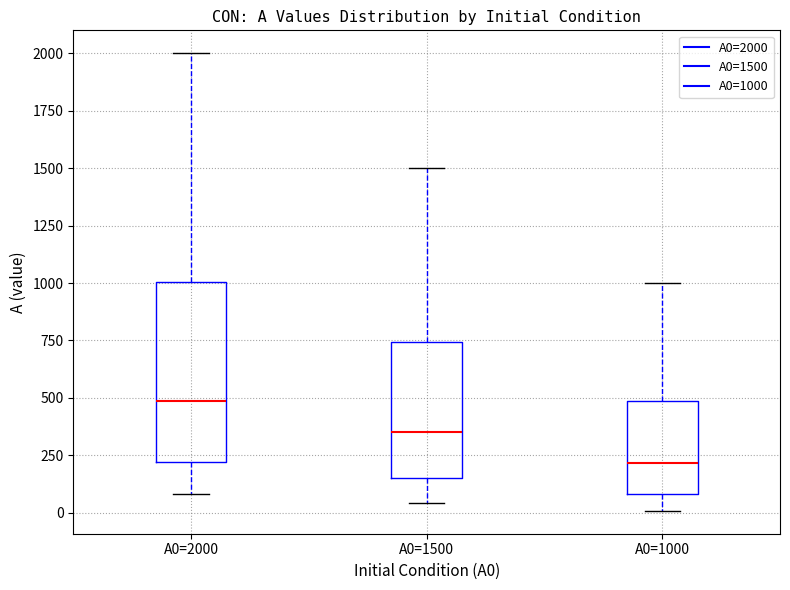

Reading left to right, read every box against the y-axis: the position of its median line, the range the box covers, and the ends of its whiskers. The values are not printed on the chart, so give them approximately, as read against the axis.

A0=2000: median 500, box 200 to 1000, whiskers 100 to 2000
A0=1500: median 350, box 150 to 750, whiskers 50 to 1500
A0=1000: median 200, box 100 to 500, whiskers 0 to 1000